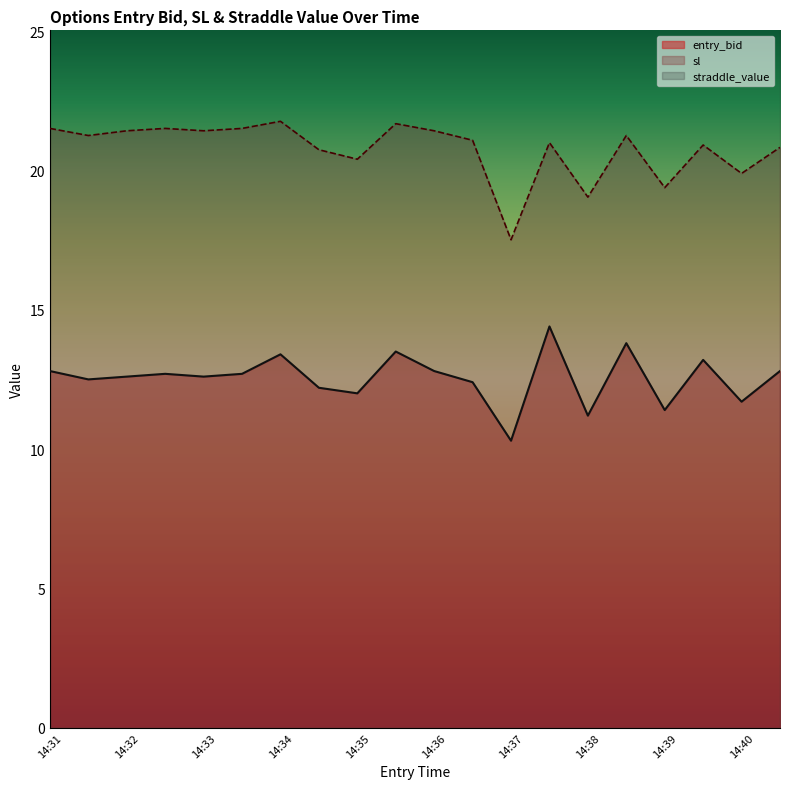

How many values in the entry_bid series exceed 12?

15